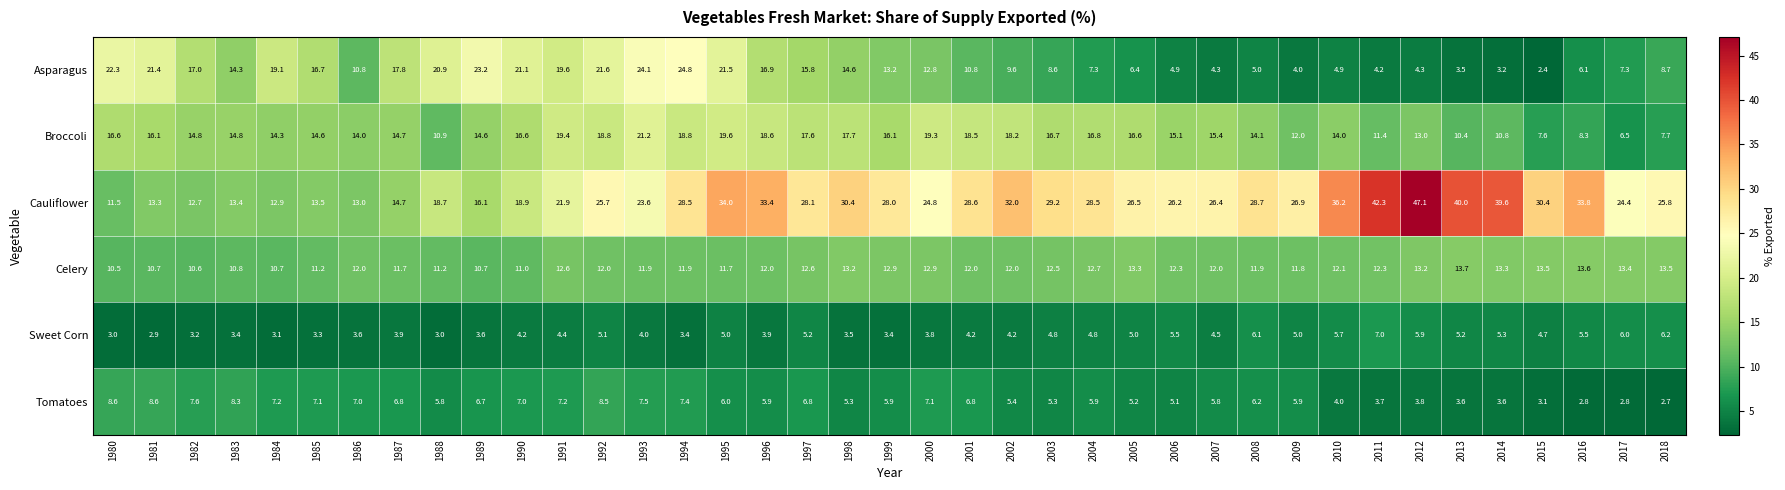

What is the difference between the highest and lowest values at 1995?

29.0